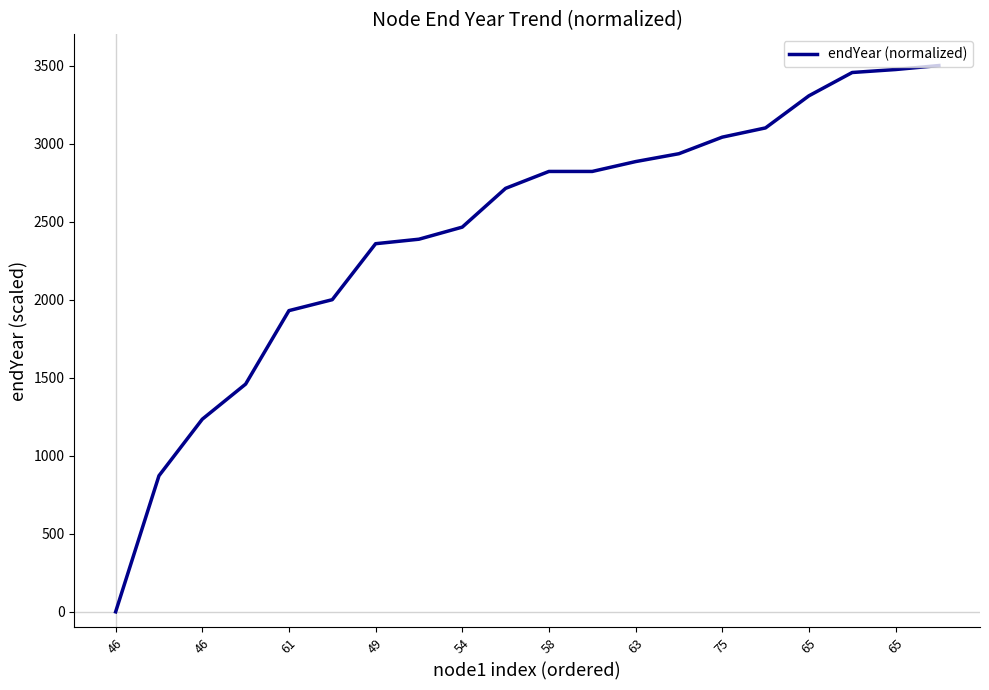

How many lines are shown in the chart?

1